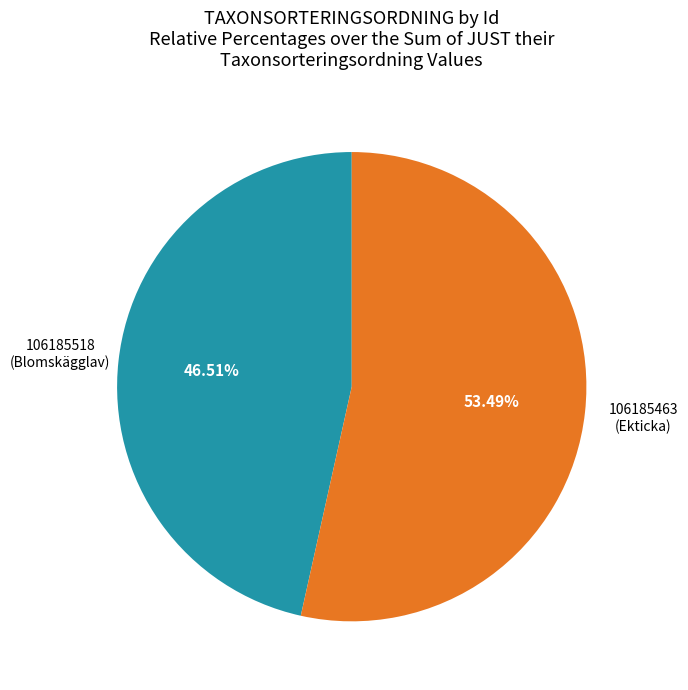

Is there any slice that represents more than half of the pie?

Yes